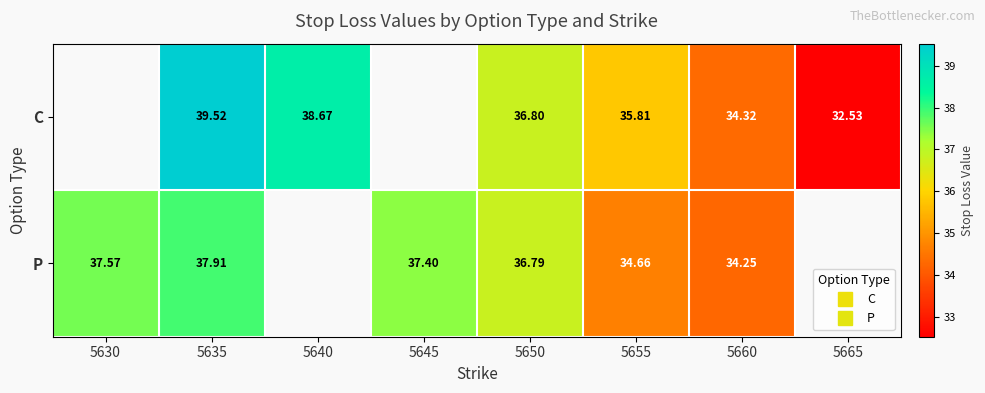

Is the value of C at 5655 greater than the value of P at 5650?

No